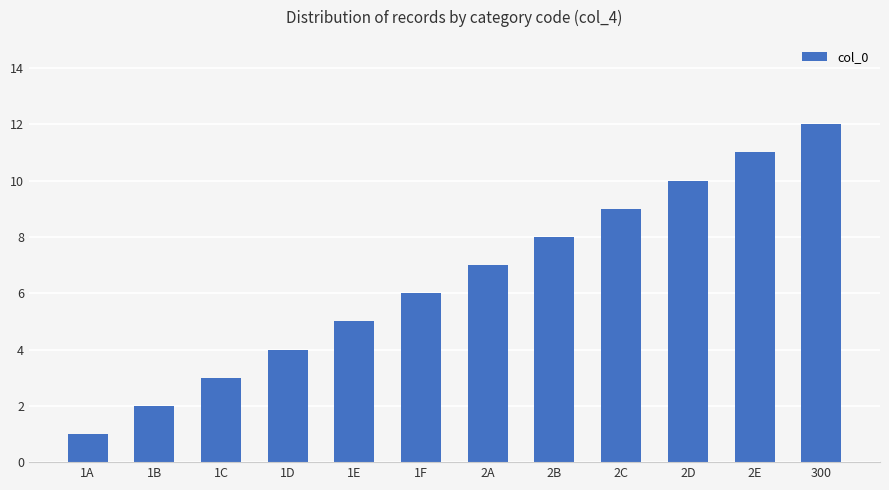

Are the bars grouped side by side (vs. stacked)?

No